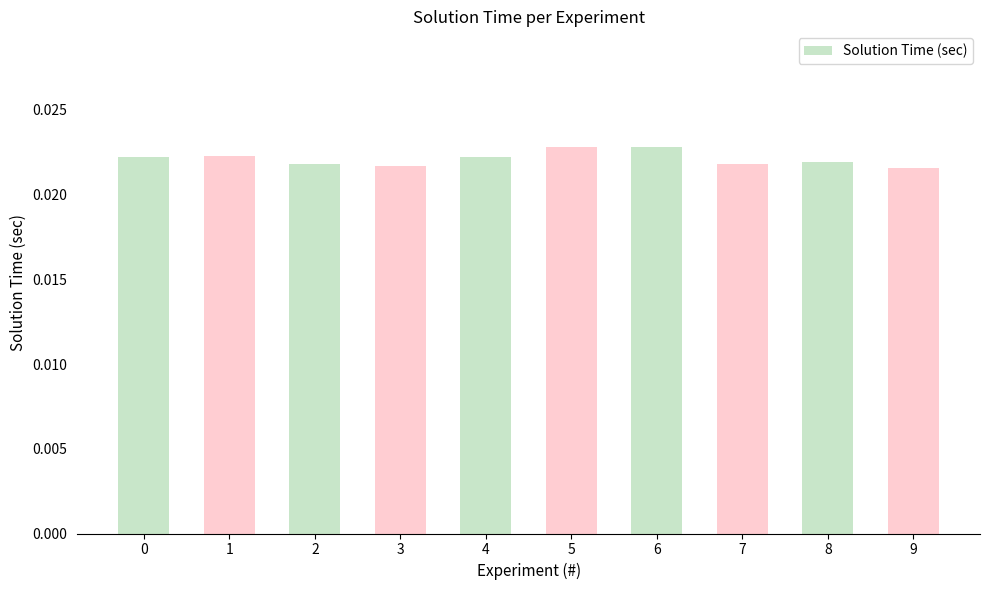

How many values are between 0 and 1?

10